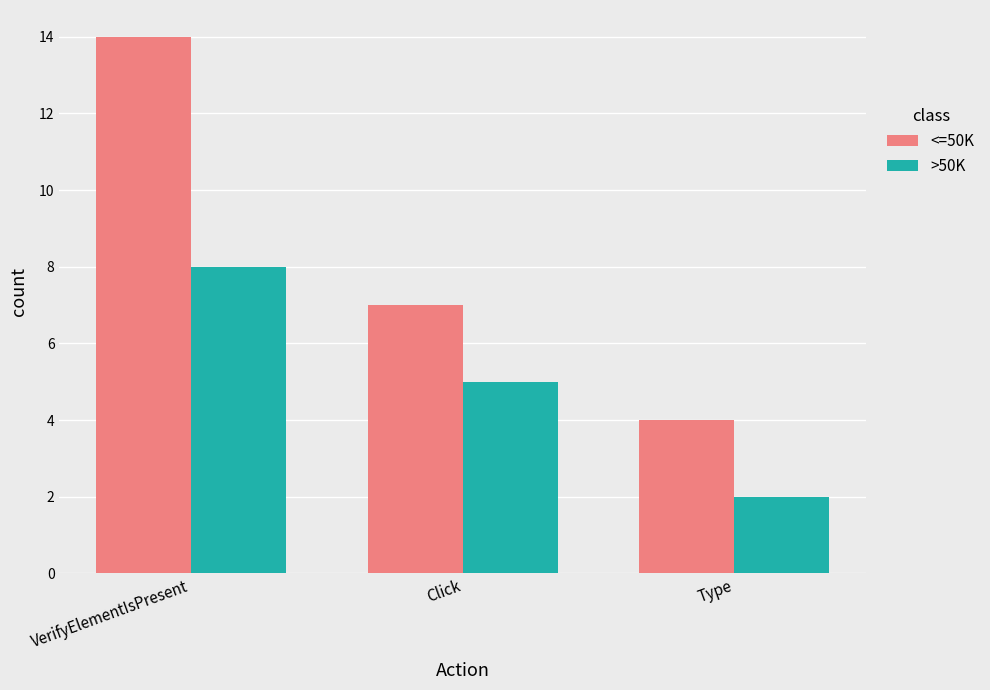

List the labels in order of >50K value, smallest first.

Type, Click, VerifyElementIsPresent